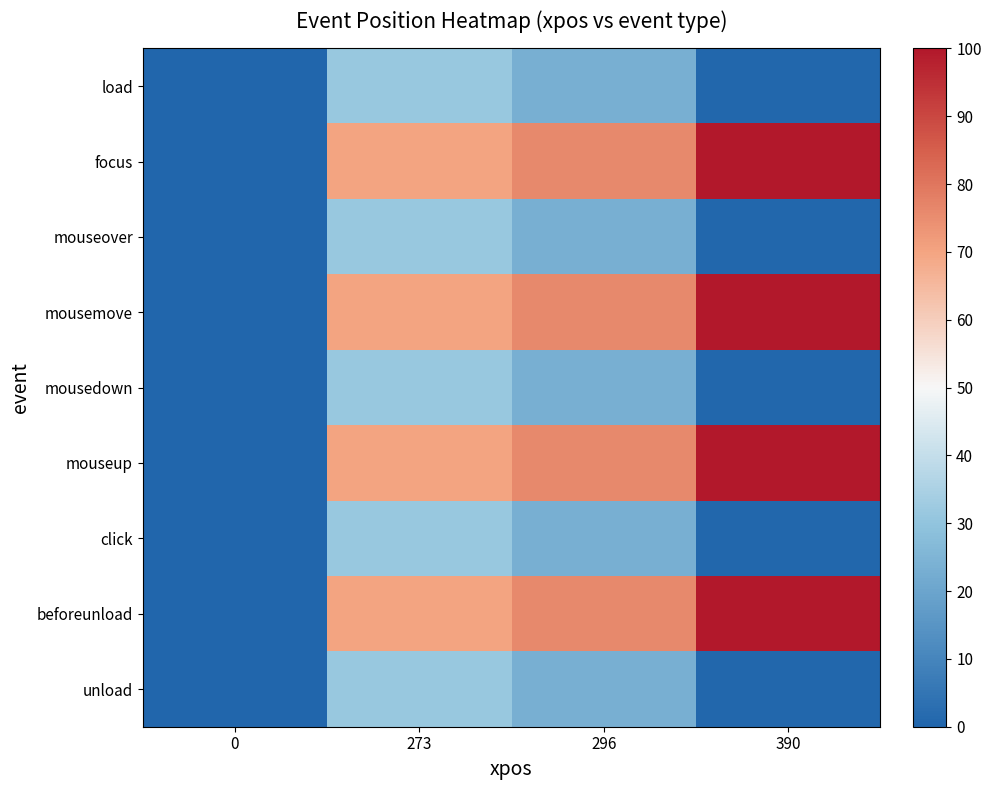

Reading left to right, transcribe all the data shown in this chart.

row_0: 0=0.0	273=31.5	296=23.3	390=0.8
row_1: 0=0.0	273=70.0	296=75.9	390=100.0
row_2: 0=0.0	273=31.5	296=23.3	390=0.8
row_3: 0=0.0	273=70.0	296=75.9	390=100.0
row_4: 0=0.0	273=31.5	296=23.3	390=0.8
row_5: 0=0.0	273=70.0	296=75.9	390=100.0
row_6: 0=0.0	273=31.5	296=23.3	390=0.8
row_7: 0=0.0	273=70.0	296=75.9	390=100.0
row_8: 0=0.0	273=31.5	296=23.3	390=0.8